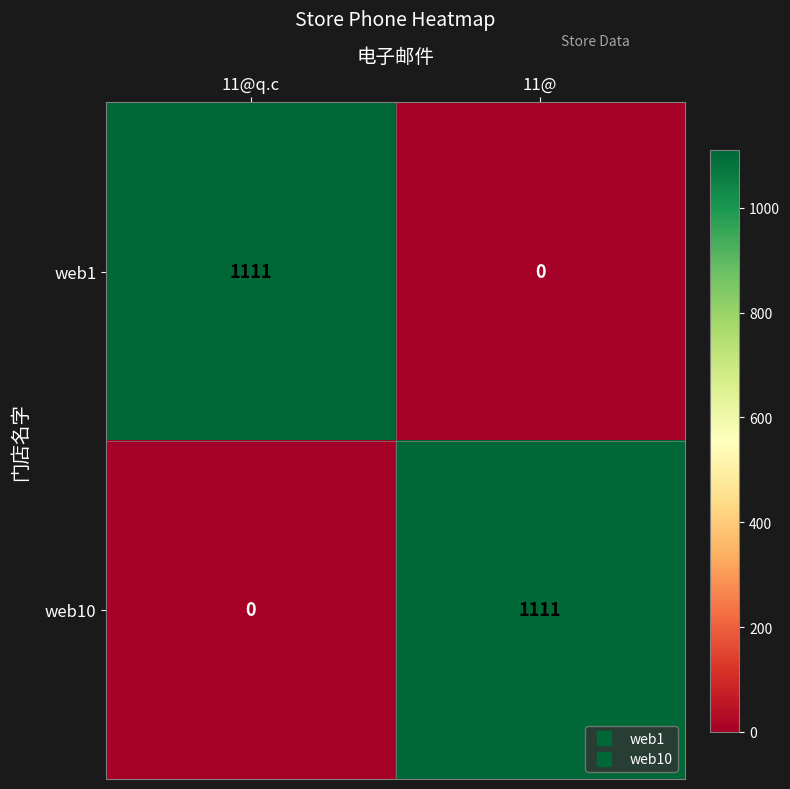

What is the spread (max minus min) of values at 11@?

1111